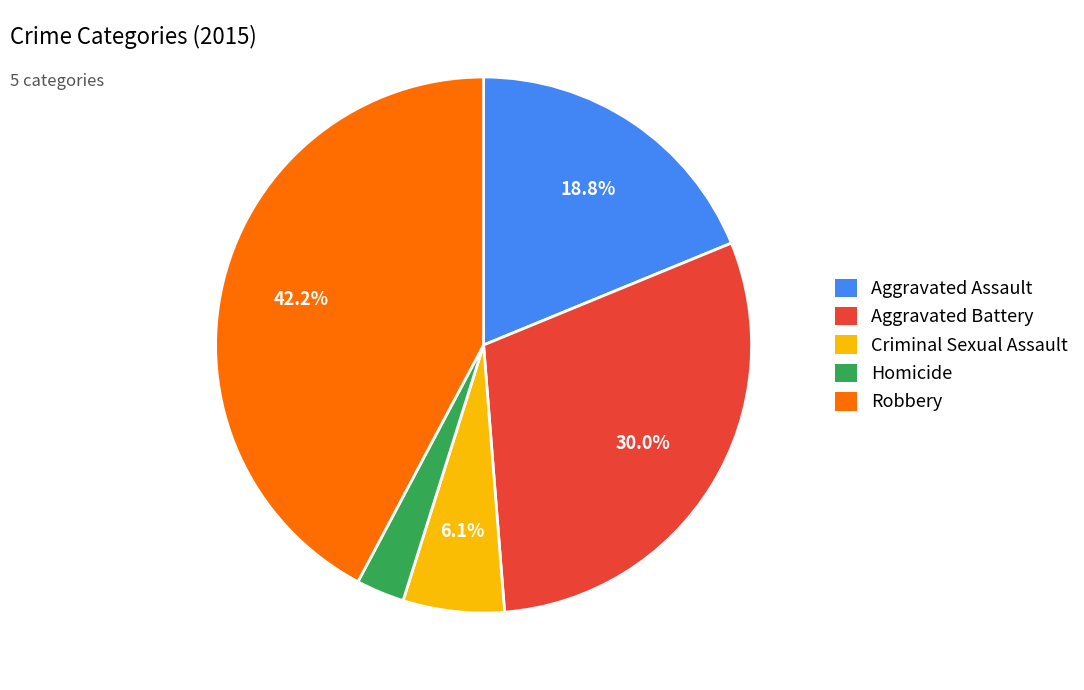

Is there a majority slice in this chart?

No